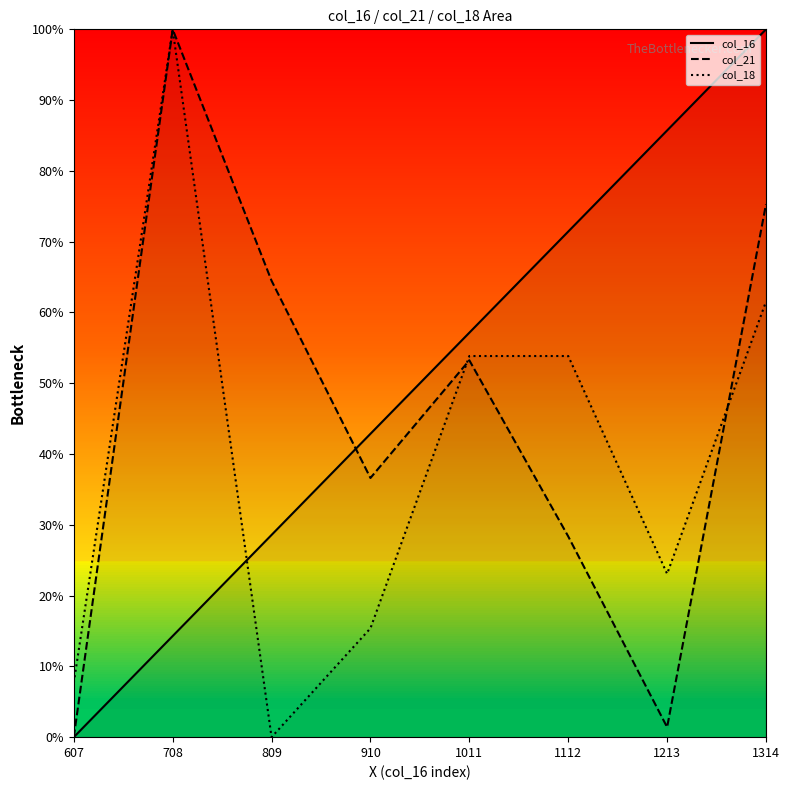

Count the number of data series in this chart.

3